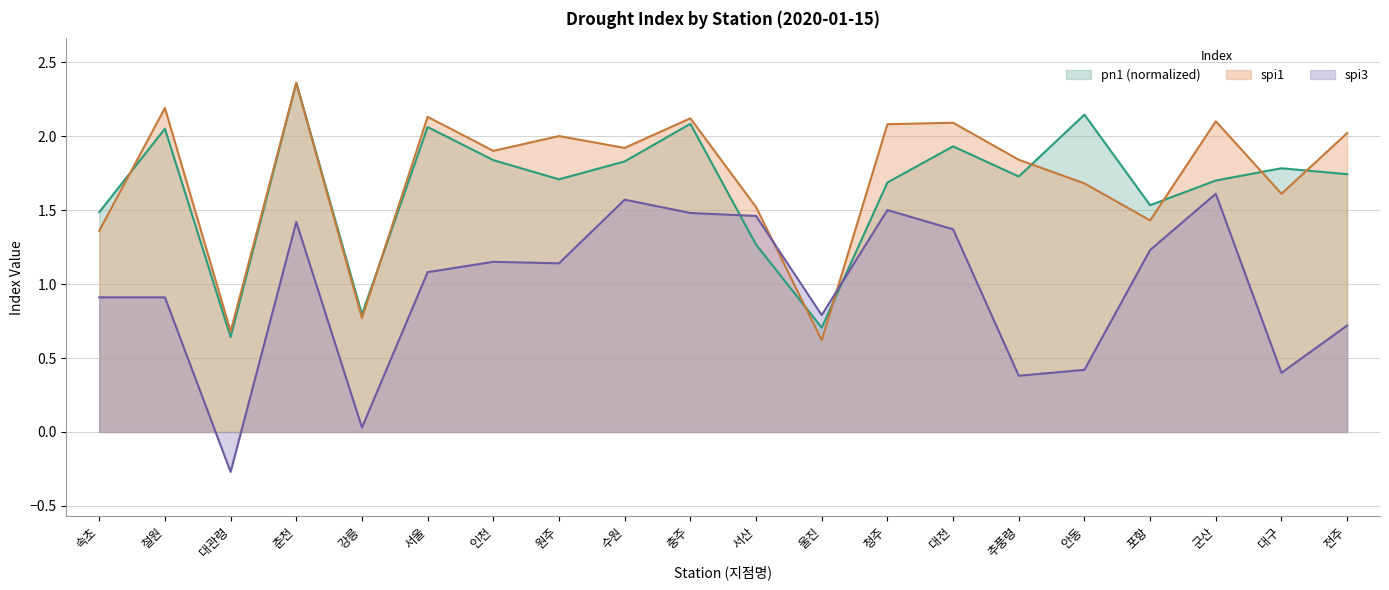

What is the difference between the second highest and minimum values in the spi3 series?

1.8